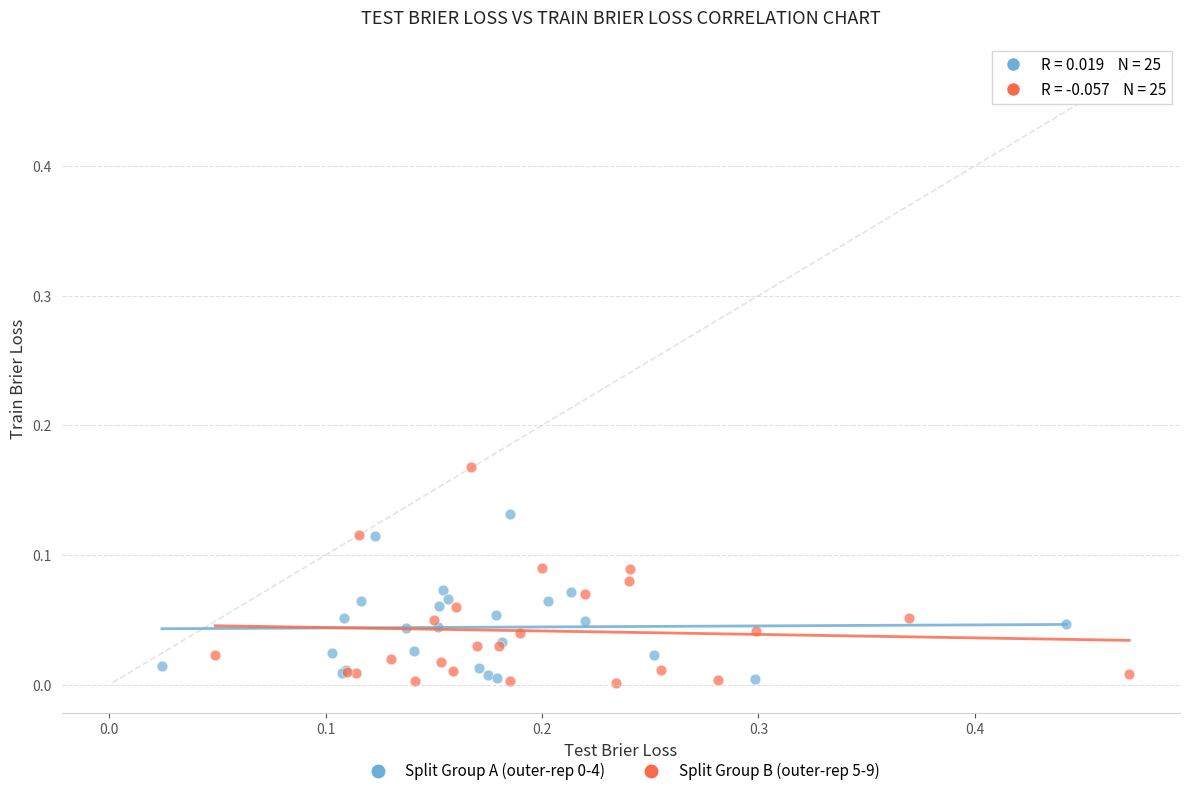

Which series contains the highest Y value?

Split Group B (outer-rep 5-9)